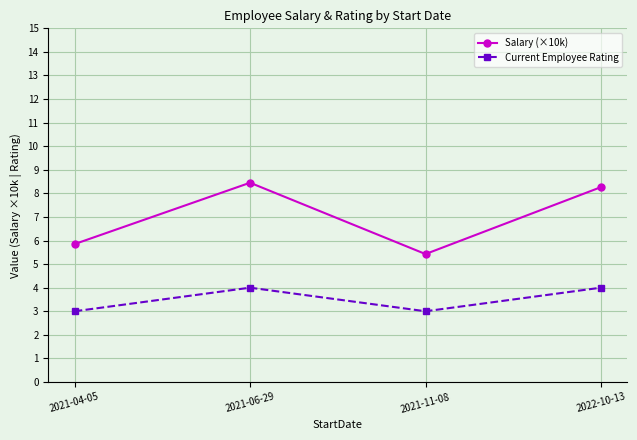

List the series in order of their peak value, lowest first.

Current Employee Rating, Salary (×10k)